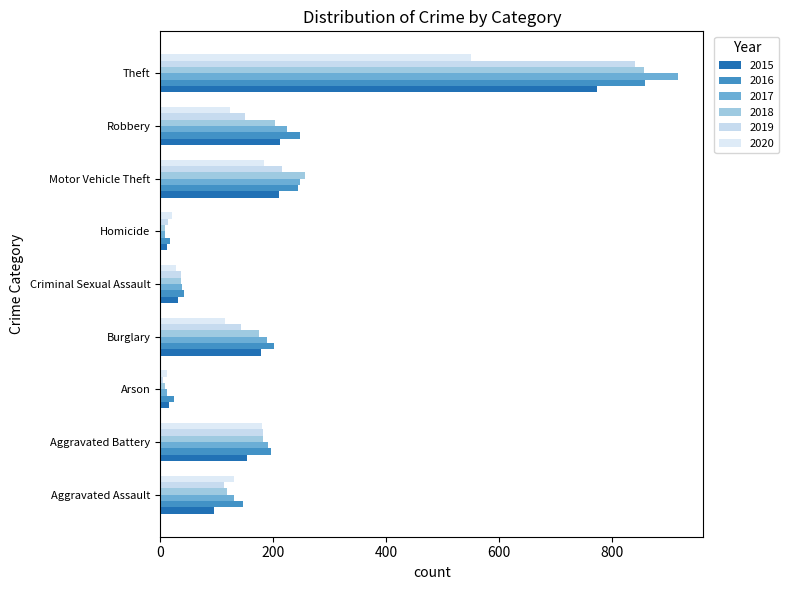

What is the total value across all series at Motor Vehicle Theft?

1359